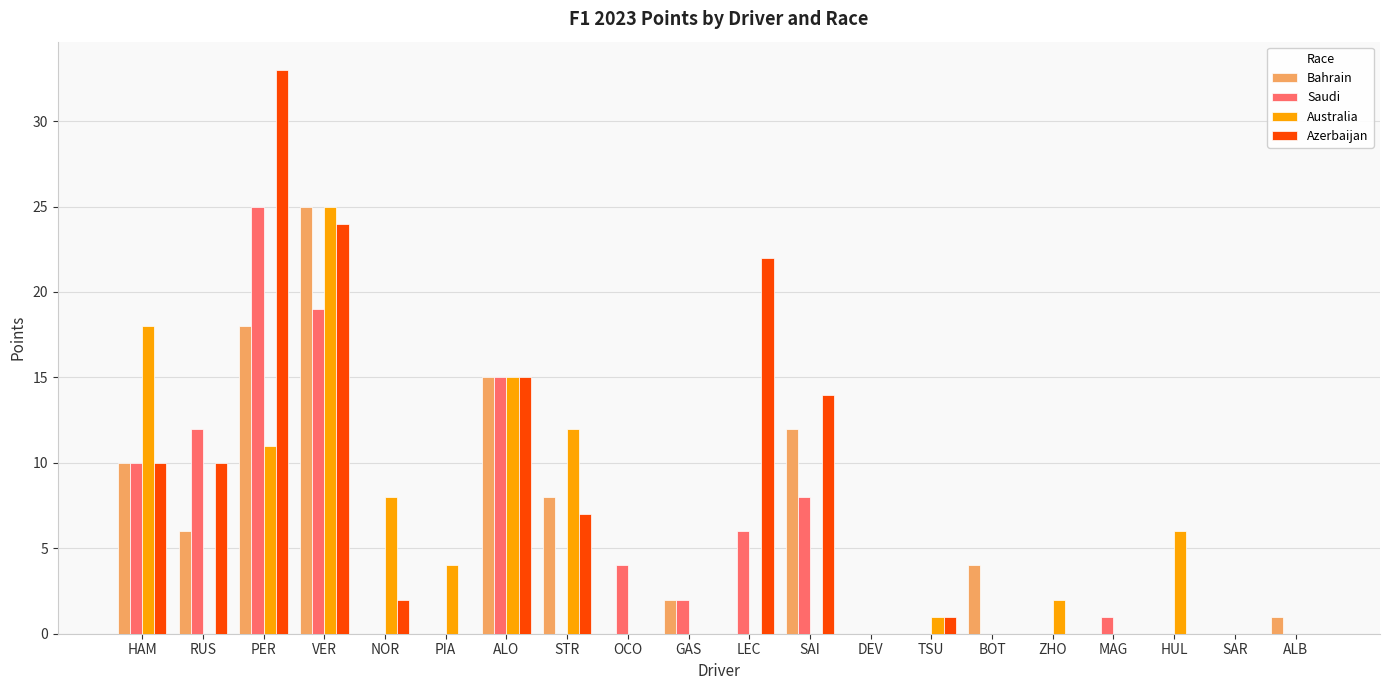

What is the average value of the Australia series?

5